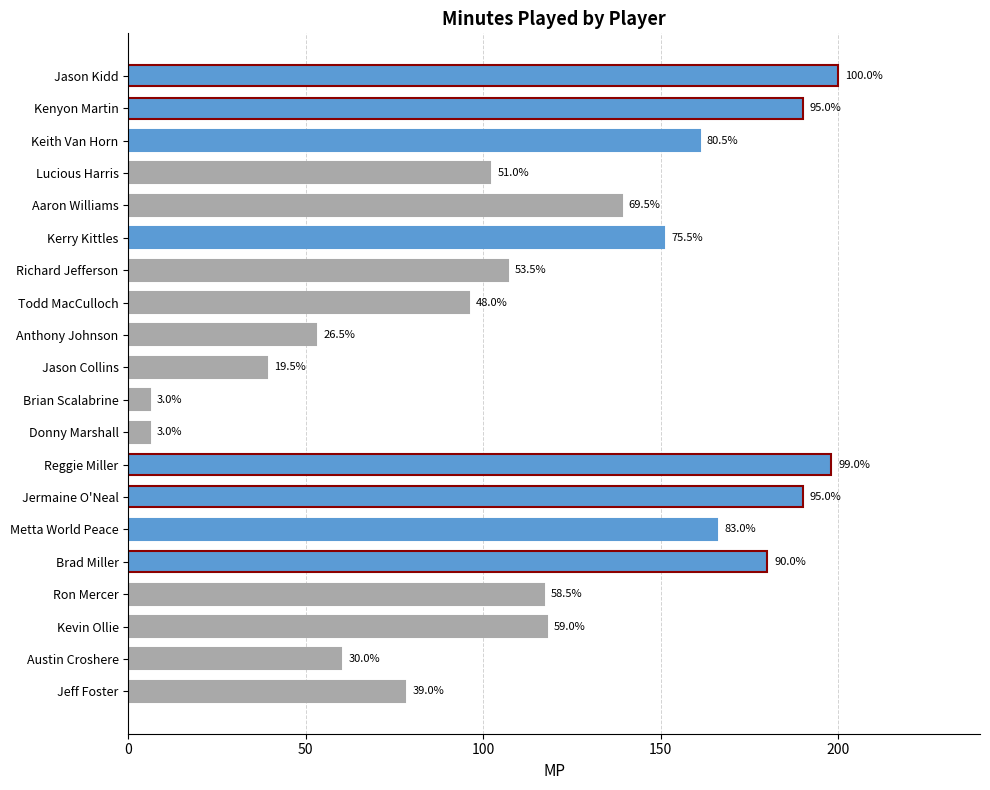

Are the bars horizontal?

Yes